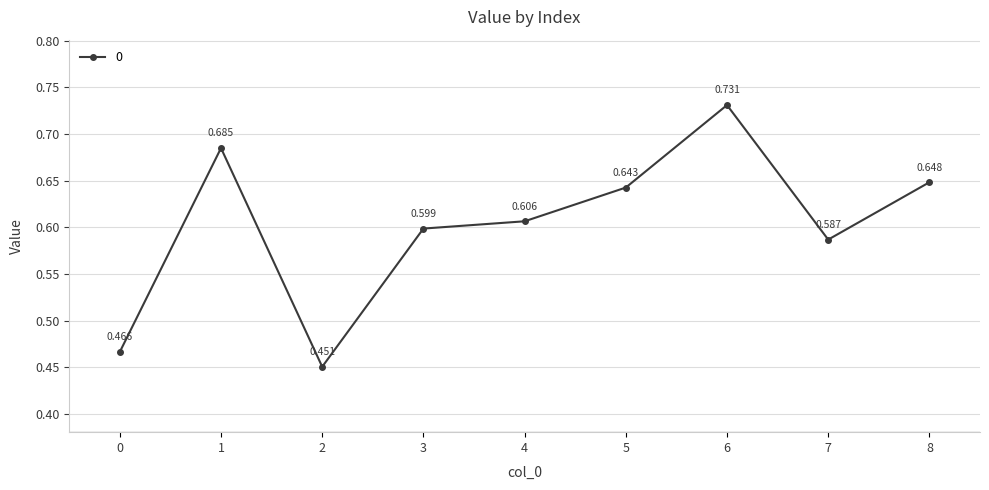

True or false: the data has more than 2 interior local peaks.

False